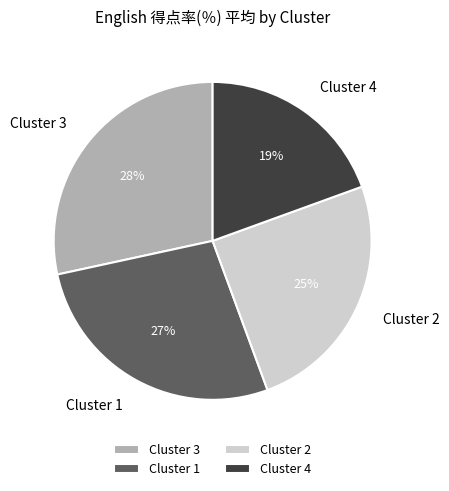

What is the largest slice in the pie chart?

Cluster 3